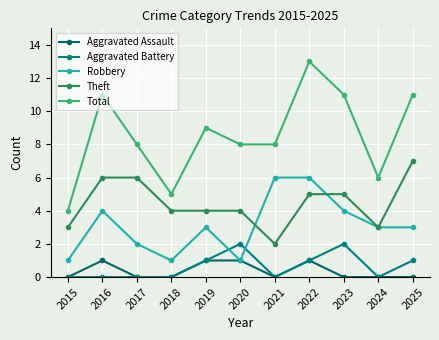

True or false: Robbery has more than 0 points higher than both neighbors.

True